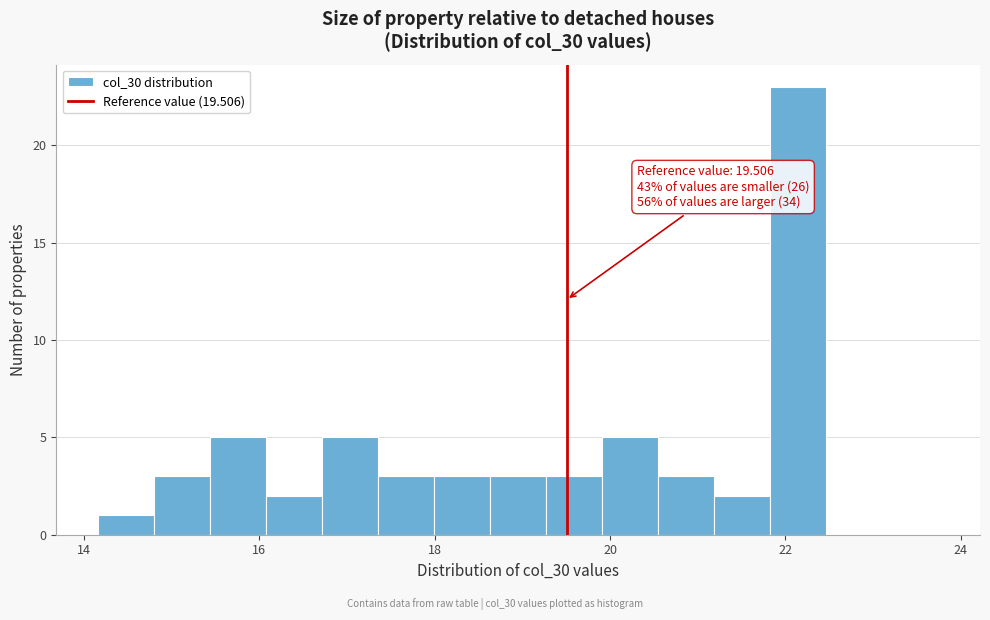

Around what value on the x-axis is the tallest bar? Give the approximate position of its centre, as read against the axis.

22.2